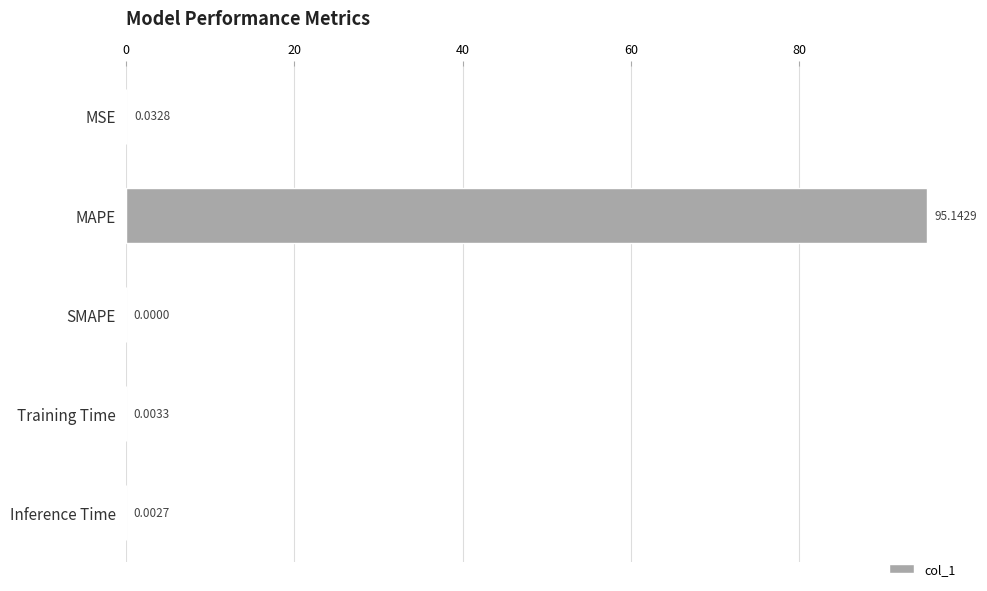

Are the bars horizontal?

Yes